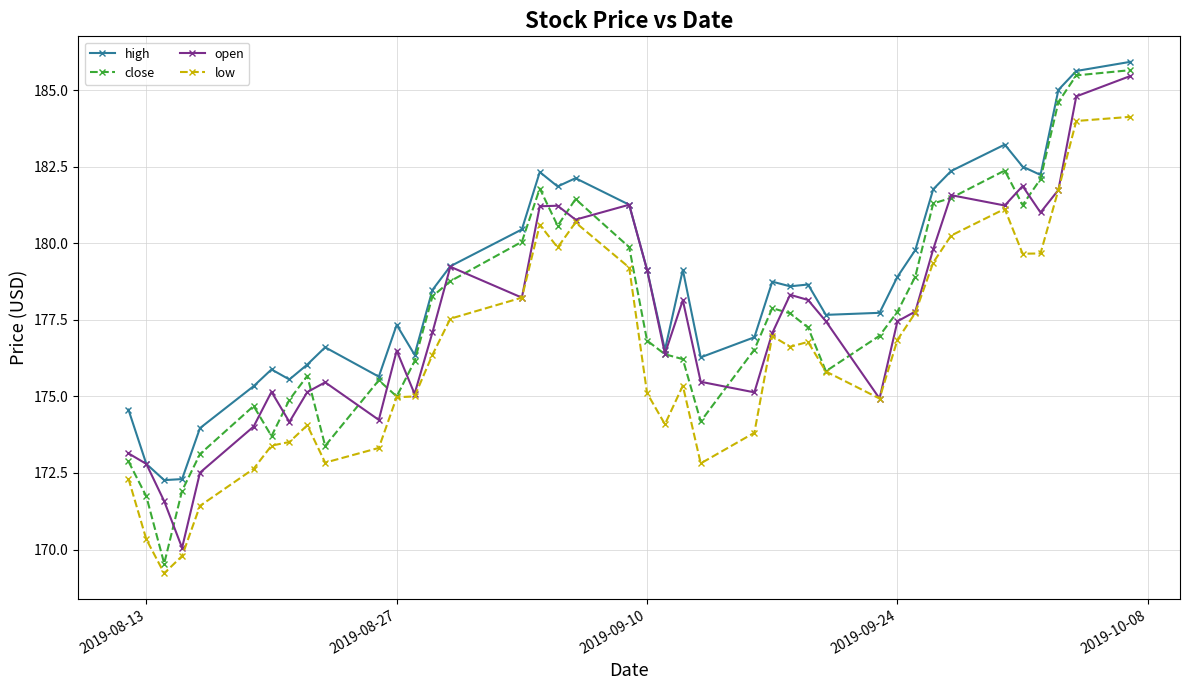

Which series has the widest spread of values?

close